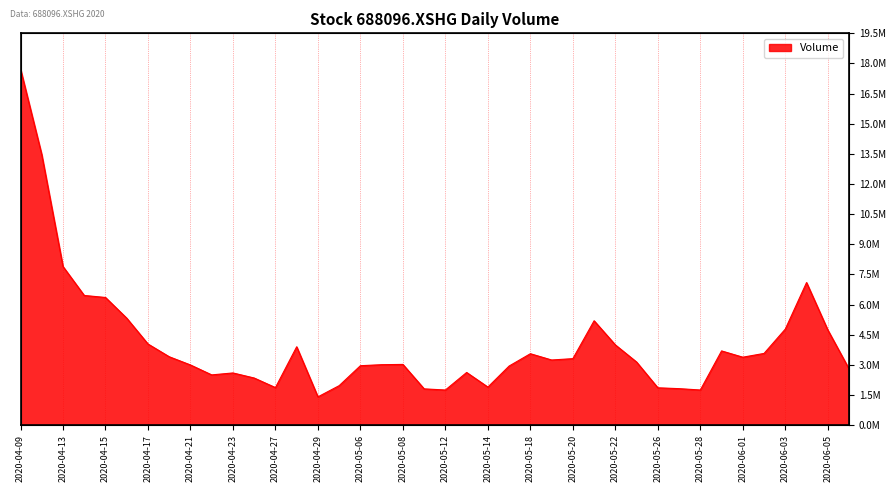

List the labels in order of value, largest first.

2020-04-09, 2020-04-10, 2020-04-13, 2020-06-04, 2020-04-14, 2020-04-15, 2020-04-16, 2020-05-21, 2020-06-03, 2020-06-05, 2020-04-17, 2020-05-22, 2020-04-28, 2020-05-29, 2020-06-02, 2020-05-18, 2020-04-20, 2020-06-01, 2020-05-20, 2020-05-19, 2020-05-25, 2020-05-08, 2020-05-07, 2020-04-21, 2020-05-06, 2020-05-15, 2020-06-08, 2020-05-13, 2020-04-23, 2020-04-22, 2020-04-24, 2020-04-30, 2020-05-14, 2020-04-27, 2020-05-26, 2020-05-27, 2020-05-11, 2020-05-28, 2020-05-12, 2020-04-29